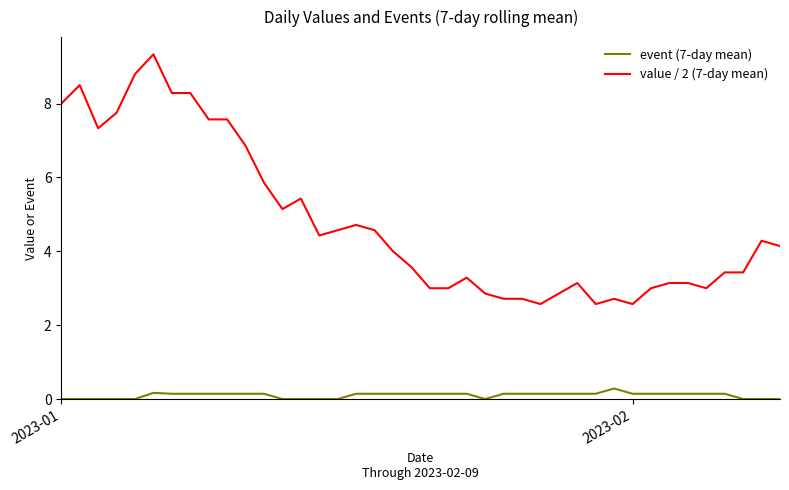

What is the highest value of the event (7-day mean) series?

0.3